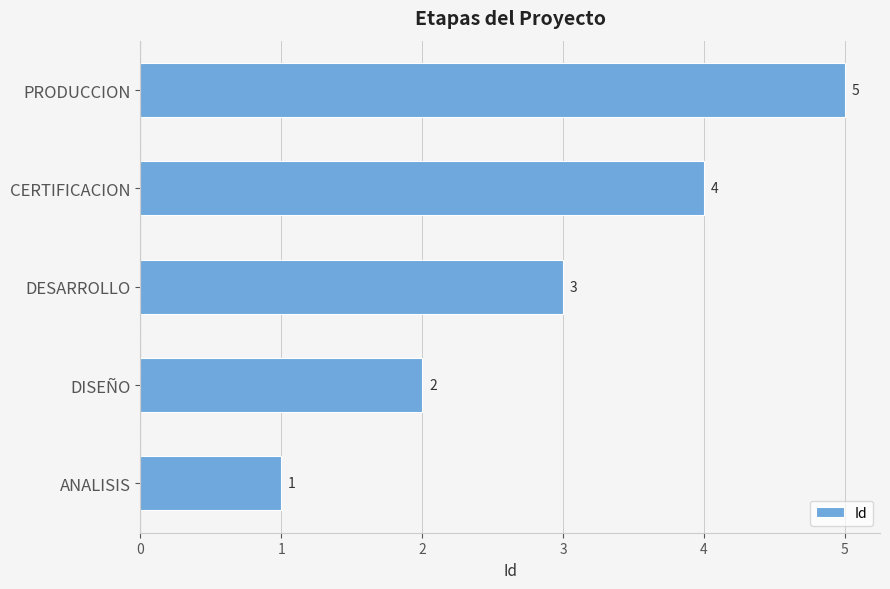

What is the change in value from DESARROLLO to PRODUCCION?

+2